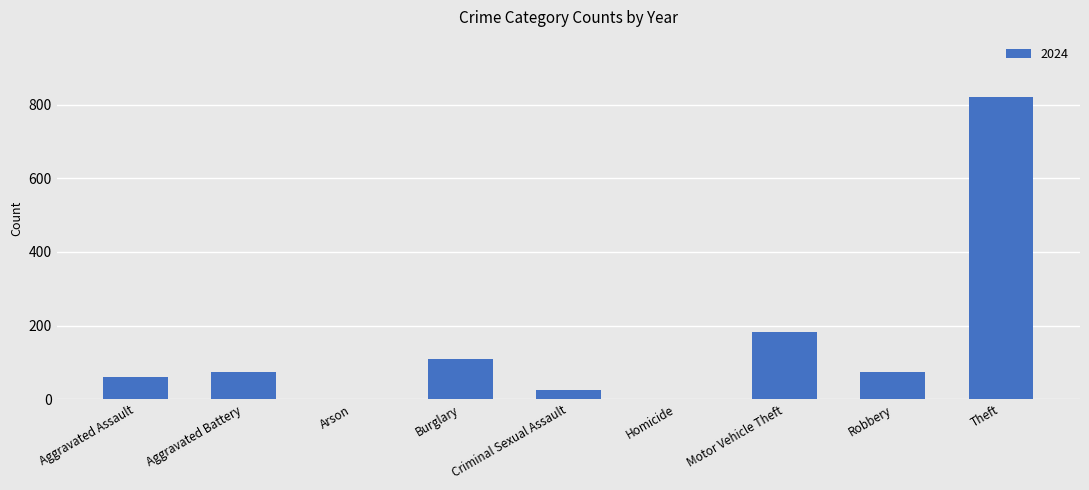

Approximately how many times larger is the value at Theft compared to Aggravated Assault?

13.7